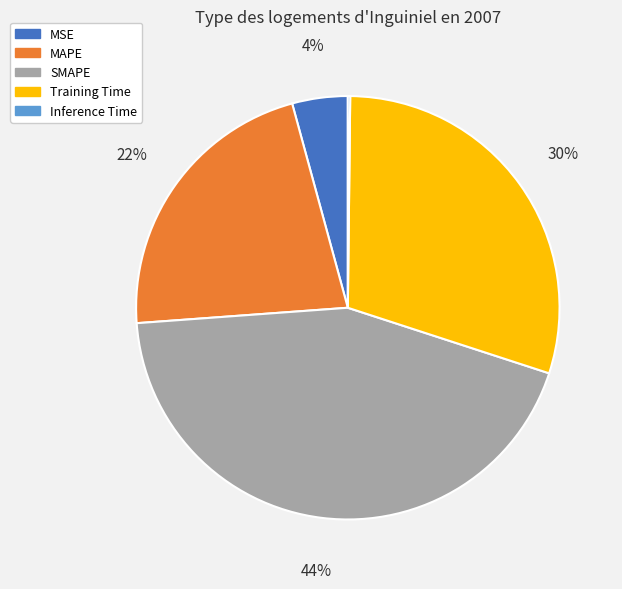

The MAPE slice represents 14% of the pie. True or false?

False